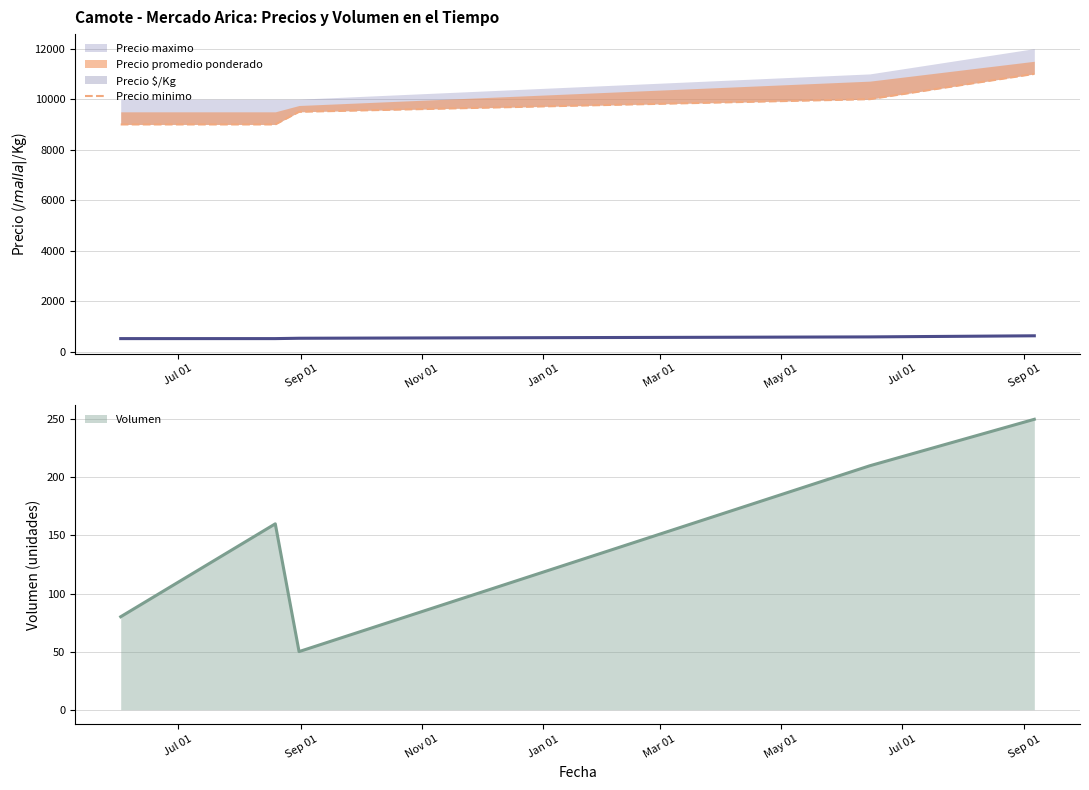

What is the lowest value of the Volumen series?

50